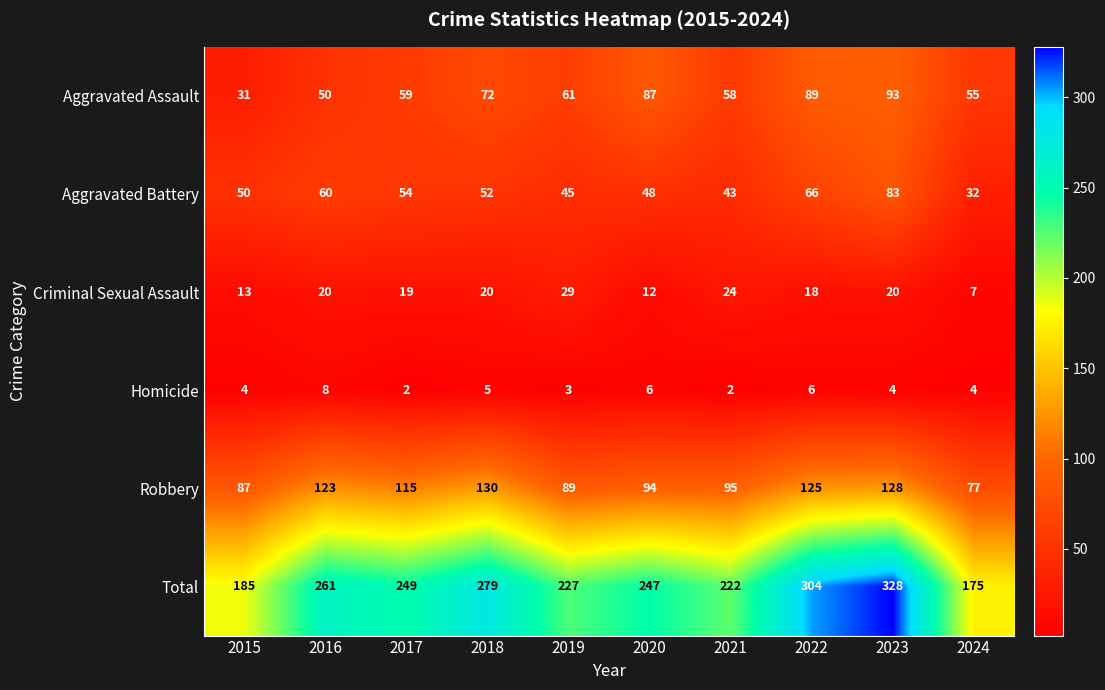

The value of Homicide at 2019 is 1. True or false?

False